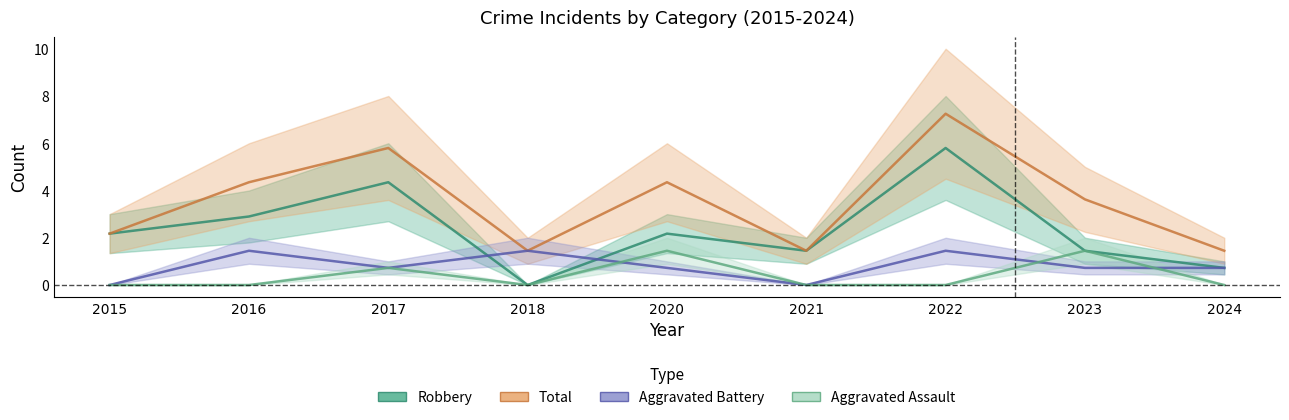

In Robbery, how many points are higher than both neighbors (excluding endpoints)?

3